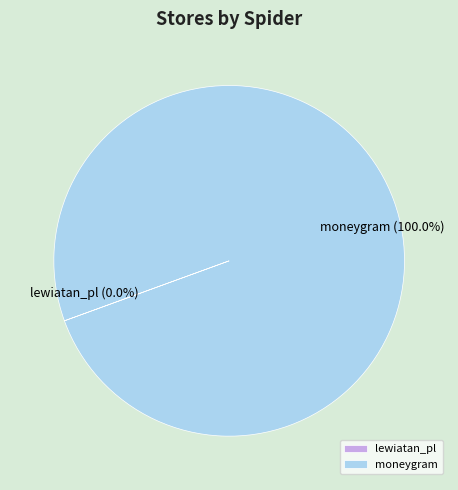

Which slice represents more than half of the pie?

moneygram